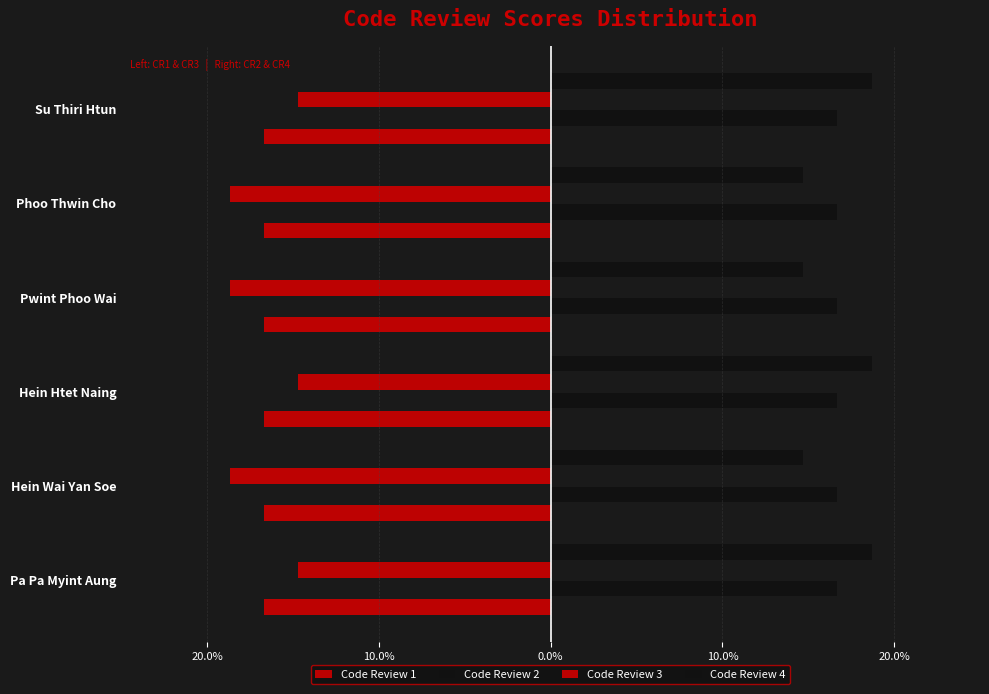

What is the highest value of the Code Review 3 series?

-0.1